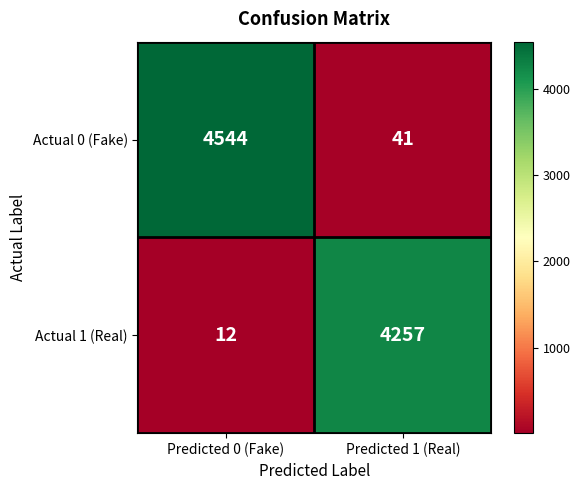

How many series are shown in this chart?

2